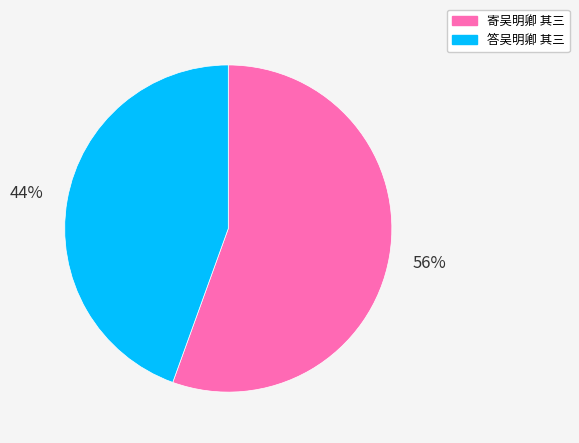

True or false: 寄吴明卿 其三 accounts for 56% of the total.

True